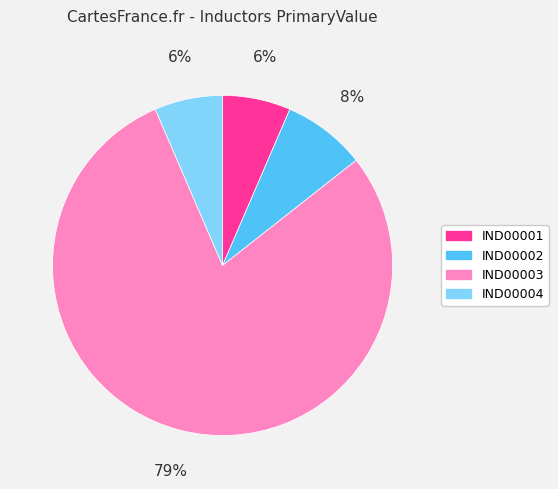

Approximately how many times larger is the value at IND00004 compared to IND00003?

0.1